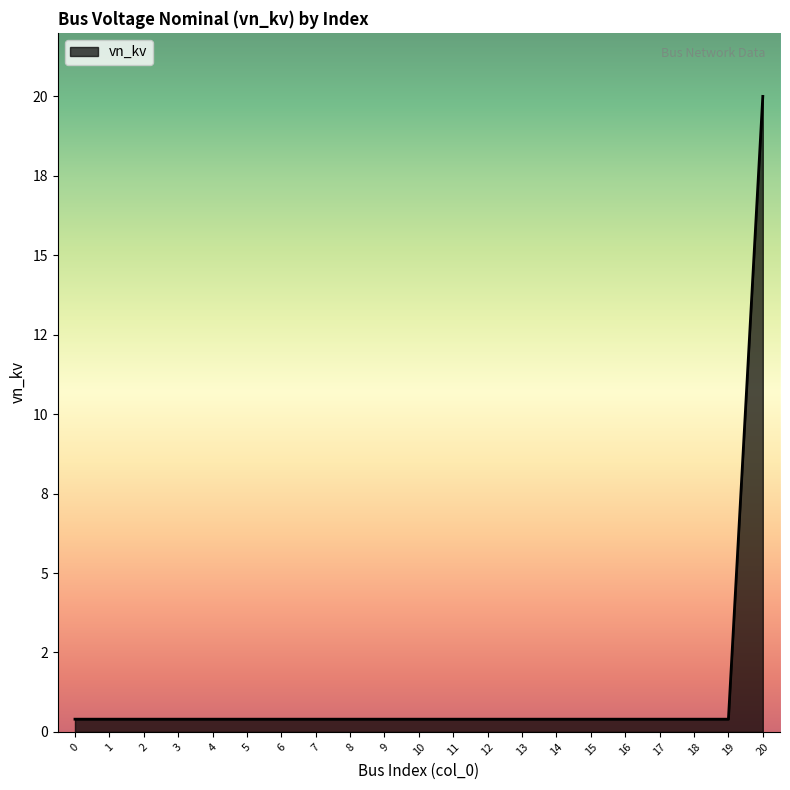

Does the chart display data point markers on the line(s)?

No